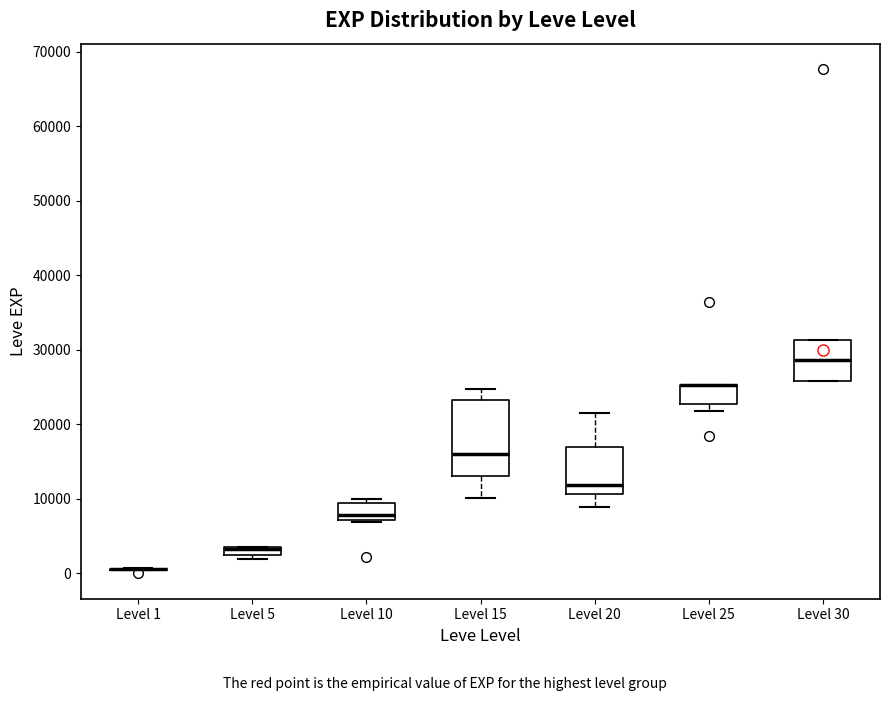

Where does the upper whisker of the box for Level 15 end on the y-axis? The values are not printed on the chart, so give them approximately, as read against the axis.

25000